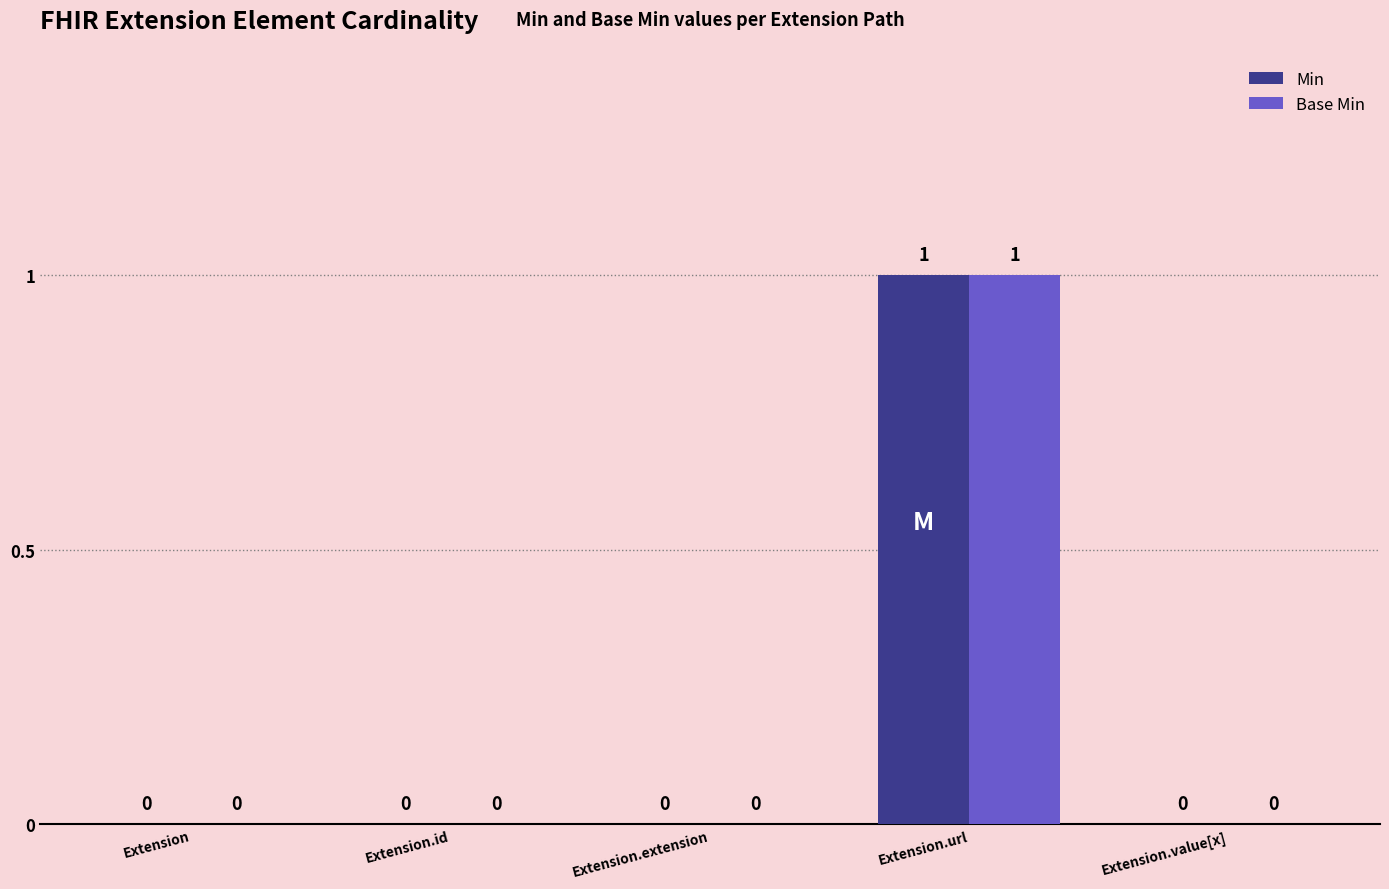

Reading right to left, what are all the values shown in this chart?

Min: Extension.value[x]=0	Extension.url=1	Extension.extension=0	Extension.id=0	Extension=0
Base Min: Extension.value[x]=0	Extension.url=1	Extension.extension=0	Extension.id=0	Extension=0